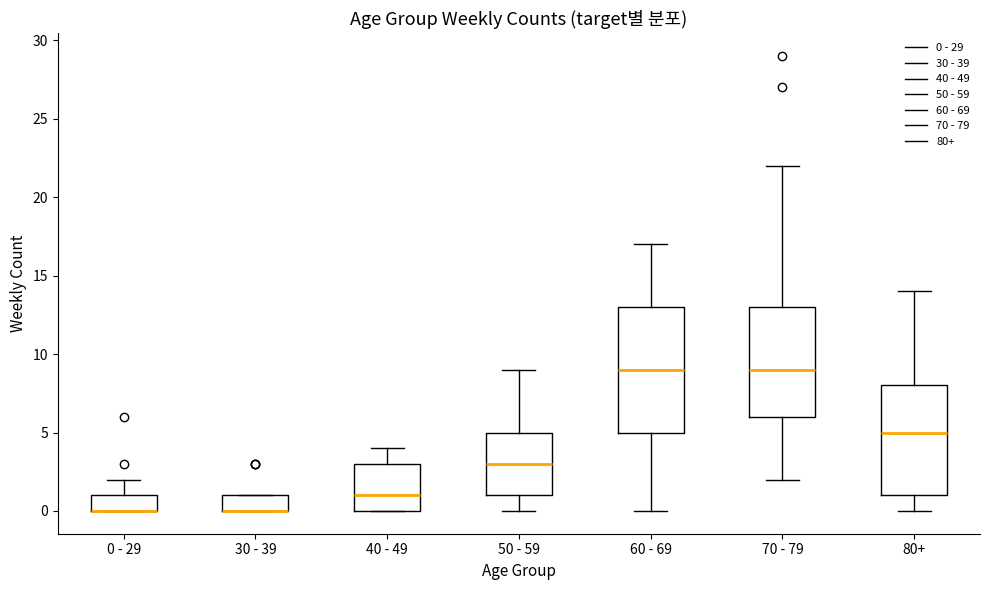

Reading left to right, transcribe this box plot: for each box, give where its median line is, the range the box spans, and where its two whiskers end, as read against the y-axis. The values are not printed on the chart, so give them approximately, as read against the axis.

0 - 29: median 0 (drawn on the box's lower edge), box 0 to 1, whiskers 0 to 2
30 - 39: median 0 (drawn on the box's lower edge), box 0 to 1, whiskers 0 to 1
40 - 49: median 1, box 0 to 3, whiskers 0 to 4
50 - 59: median 3, box 1 to 5, whiskers 0 to 9
60 - 69: median 9, box 5 to 13, whiskers 0 to 17
70 - 79: median 9, box 6 to 13, whiskers 2 to 22
80+: median 5, box 1 to 8, whiskers 0 to 14